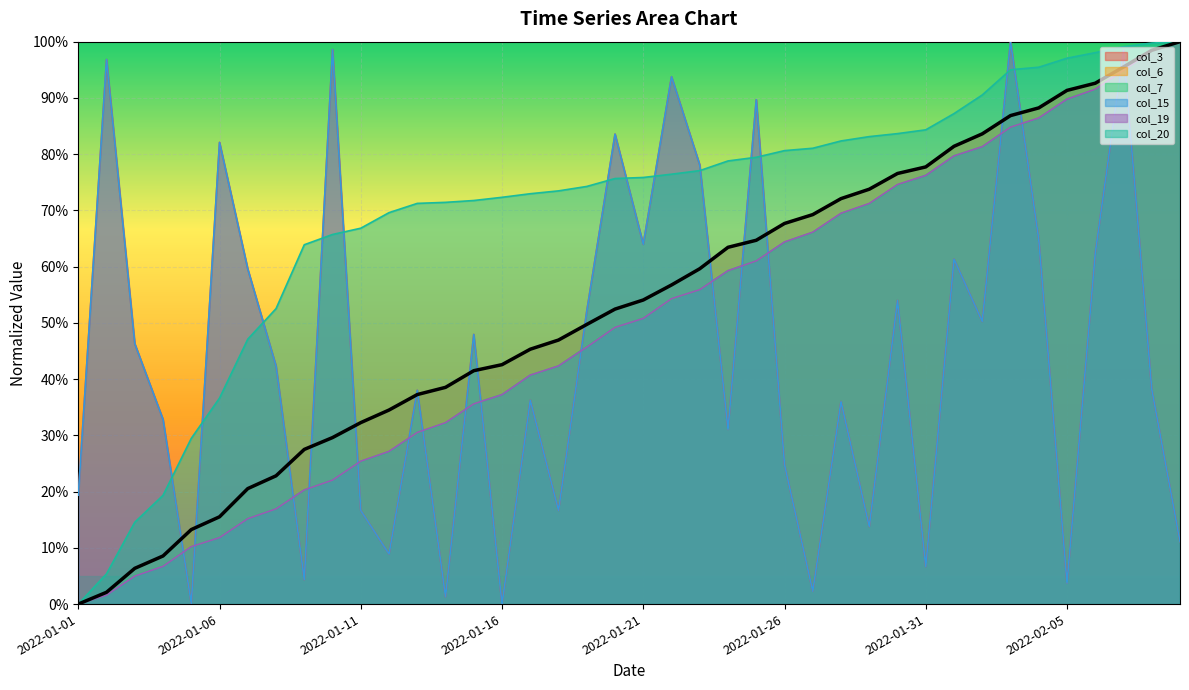

What position from the right is 2022-01-23?

18